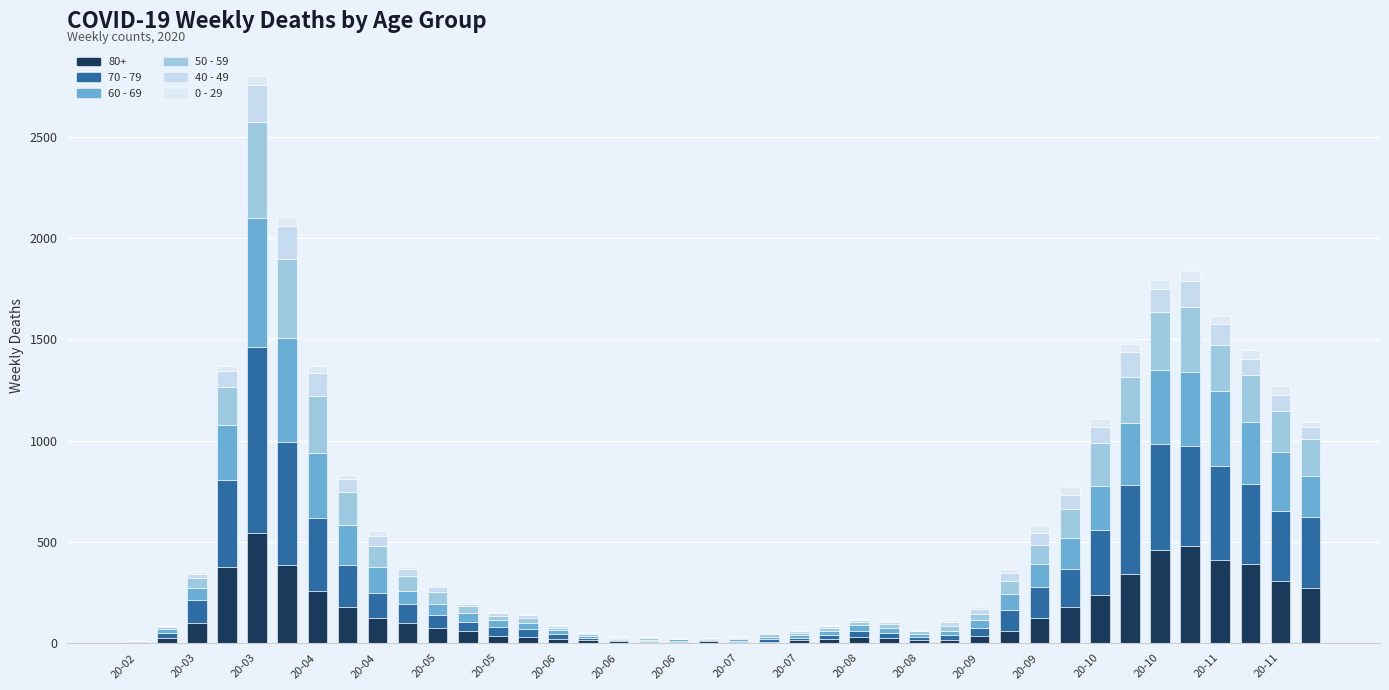

Are the bars horizontal?

No